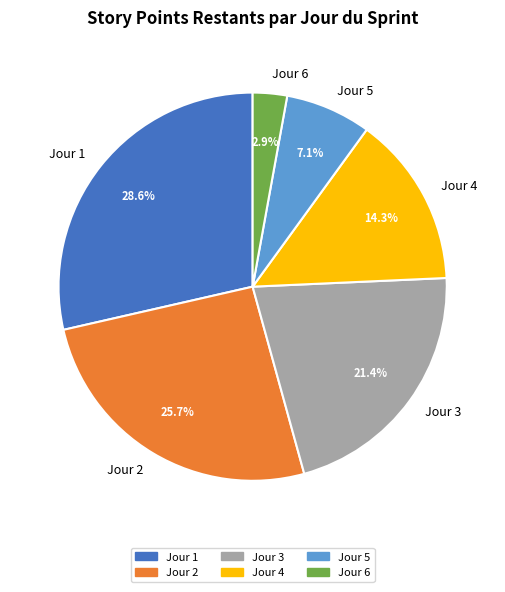

What percentage is the Jour 2 slice, to the nearest percent?

26%